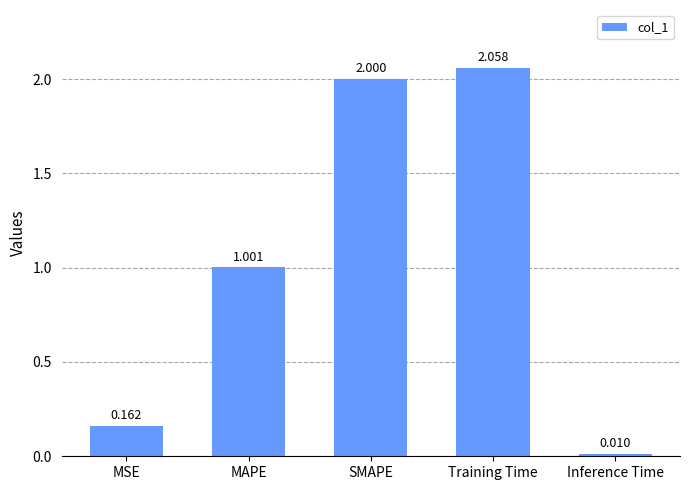

Where does the data first go above 1?

MAPE